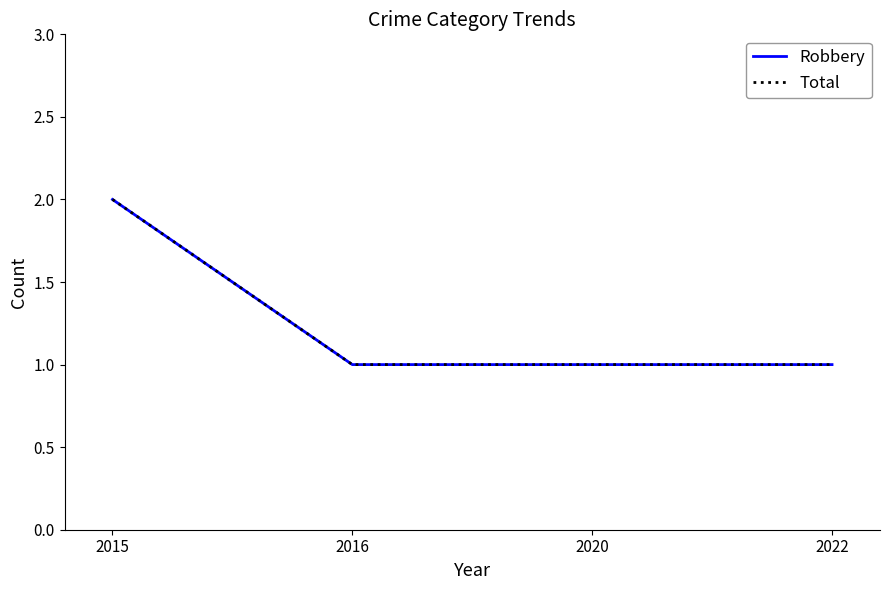

Does the chart have visible grid lines?

No